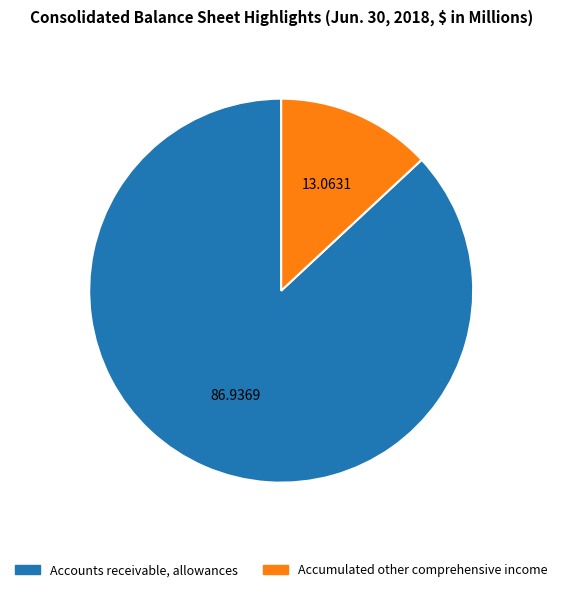

Which has a higher value, Accumulated other comprehensive income or Accounts receivable, allowances?

Accounts receivable, allowances